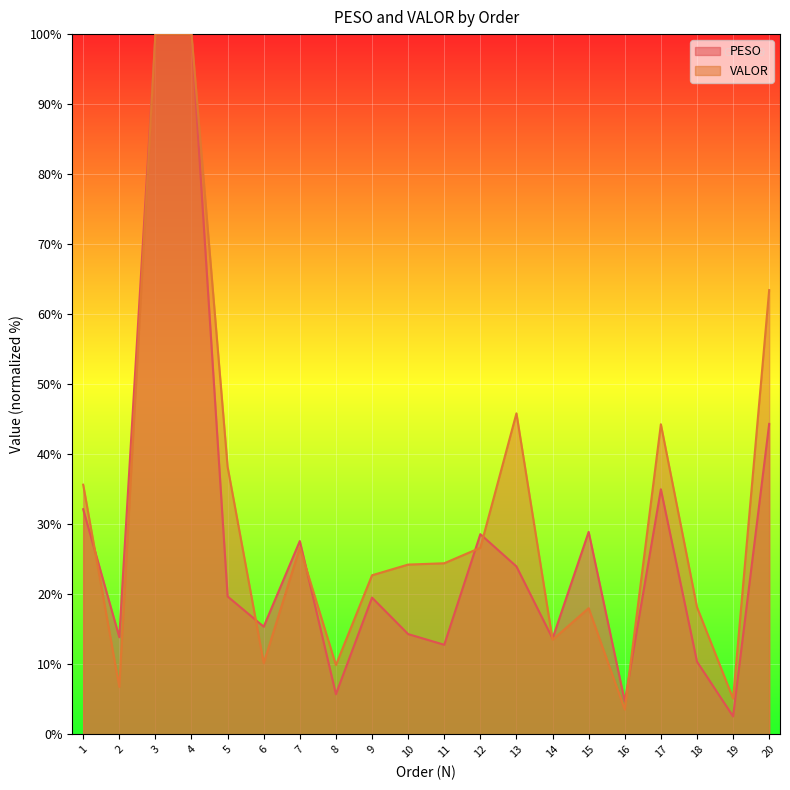

Rank the categories by VALOR (line) value from lowest to highest.

16, 19, 2, 8, 6, 14, 15, 18, 9, 10, 11, 12, 7, 1, 5, 17, 13, 20, 3, 4